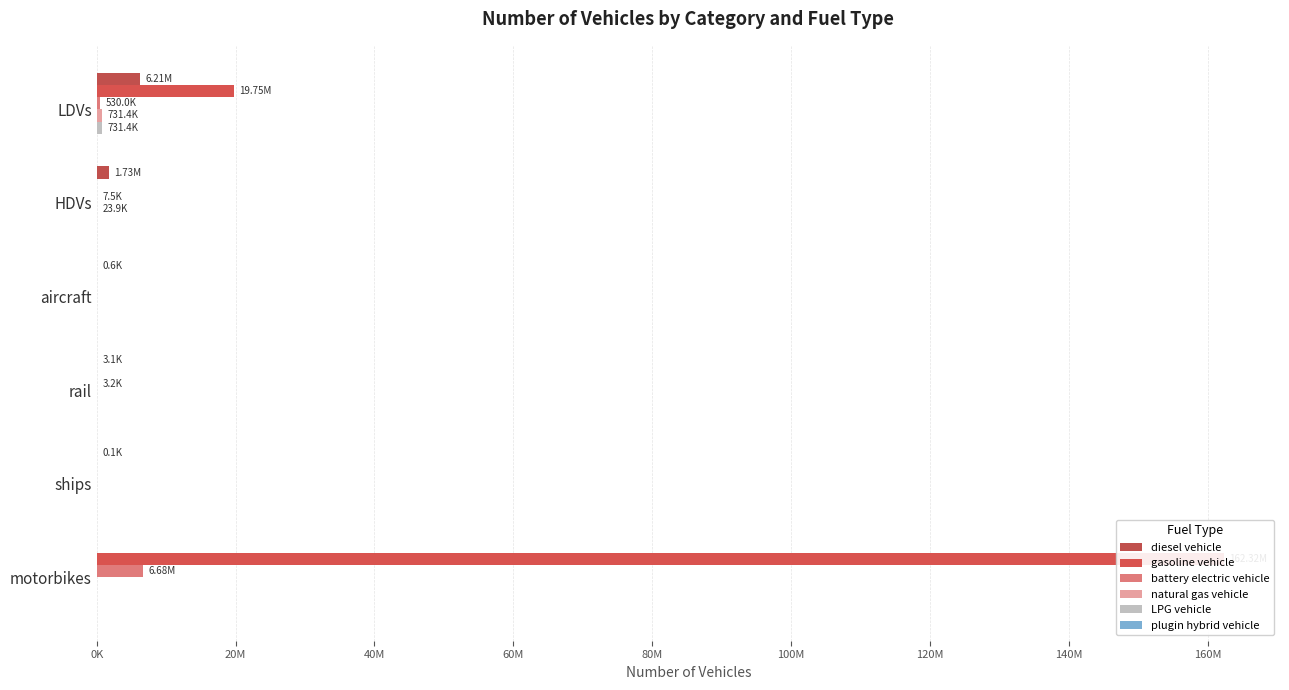

The diesel vehicle series shows 58.1 at ships. True or false?

False